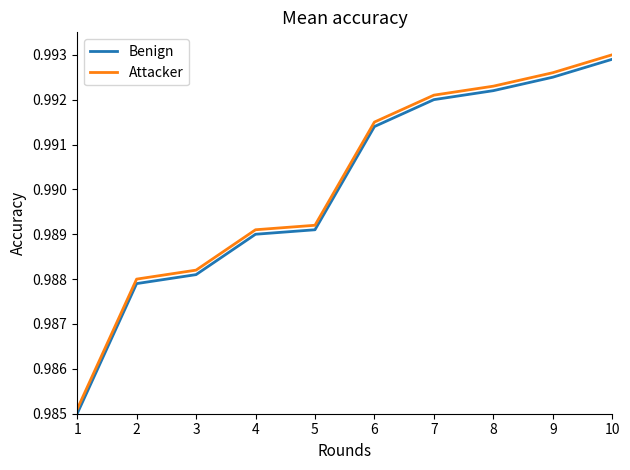

What is the total value across all series at 7?

2.0